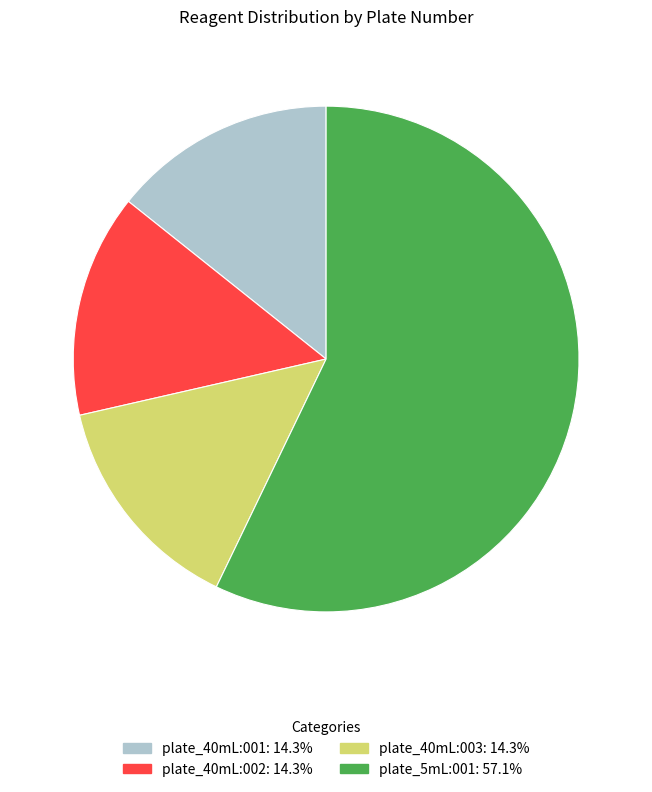

How many slices are in this pie chart?

4